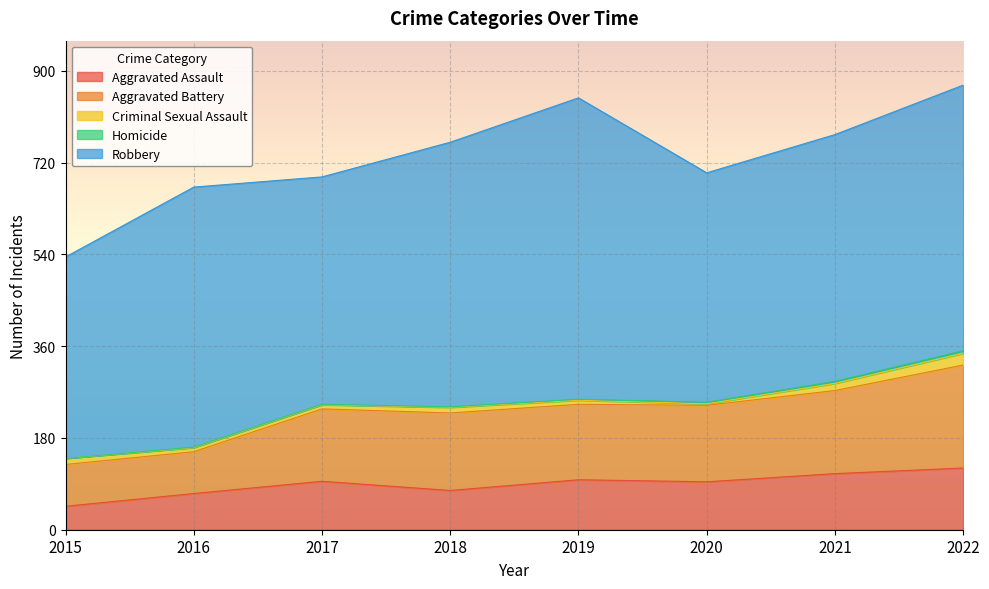

At which category does Aggravated Battery reach its first local peak?

2018